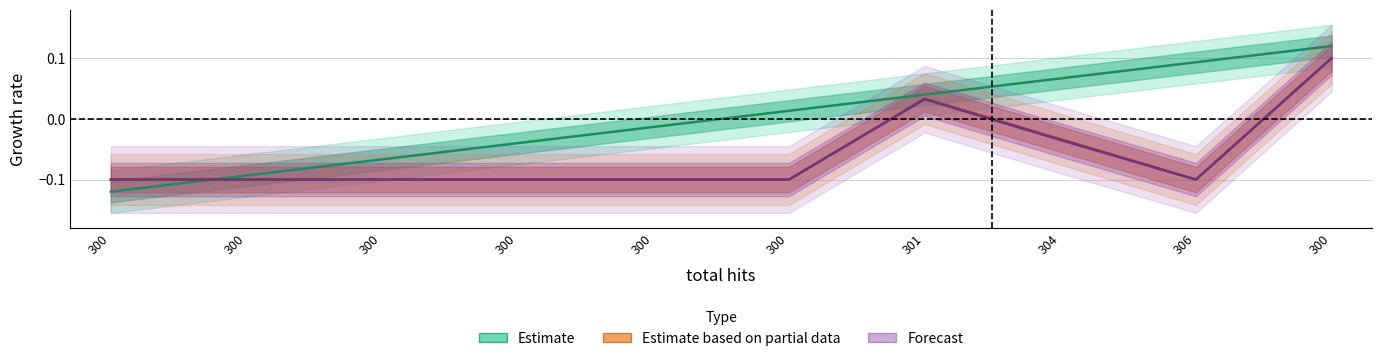

Is this an area chart (filled region under the line)?

No